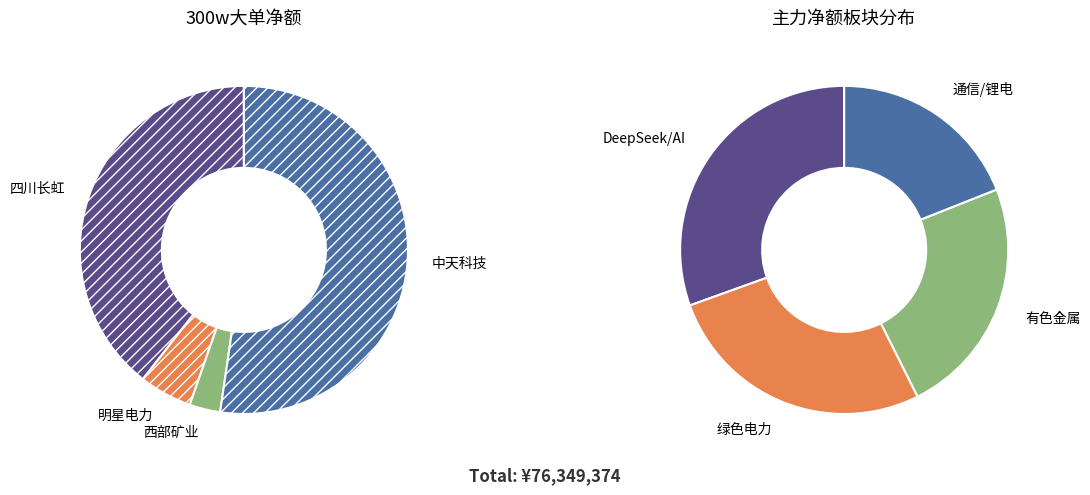

Which category has the biggest portion of the pie?

中天科技